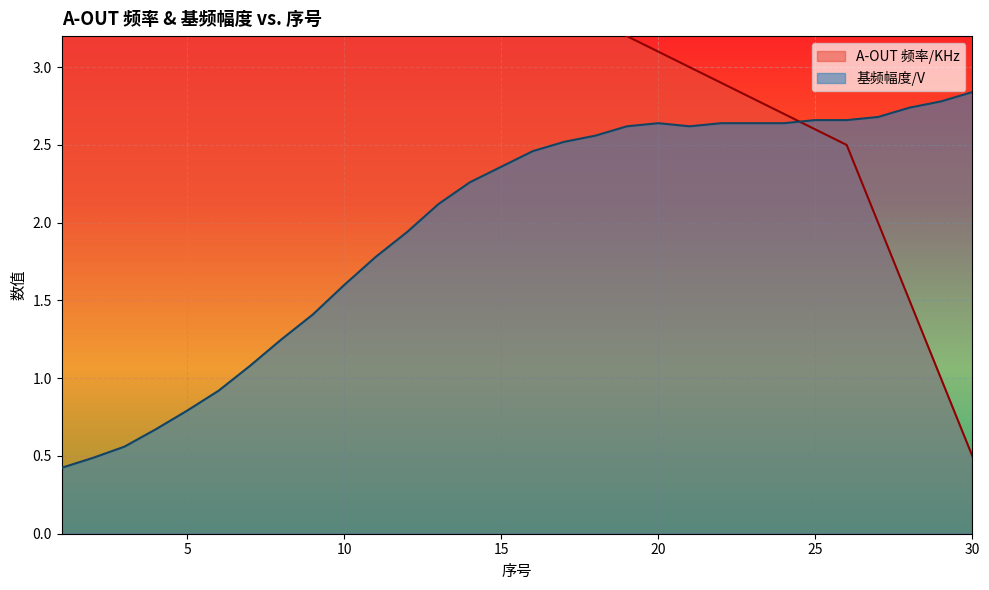

True or false: 基频幅度/V has more than 1 points higher than both neighbors.

False